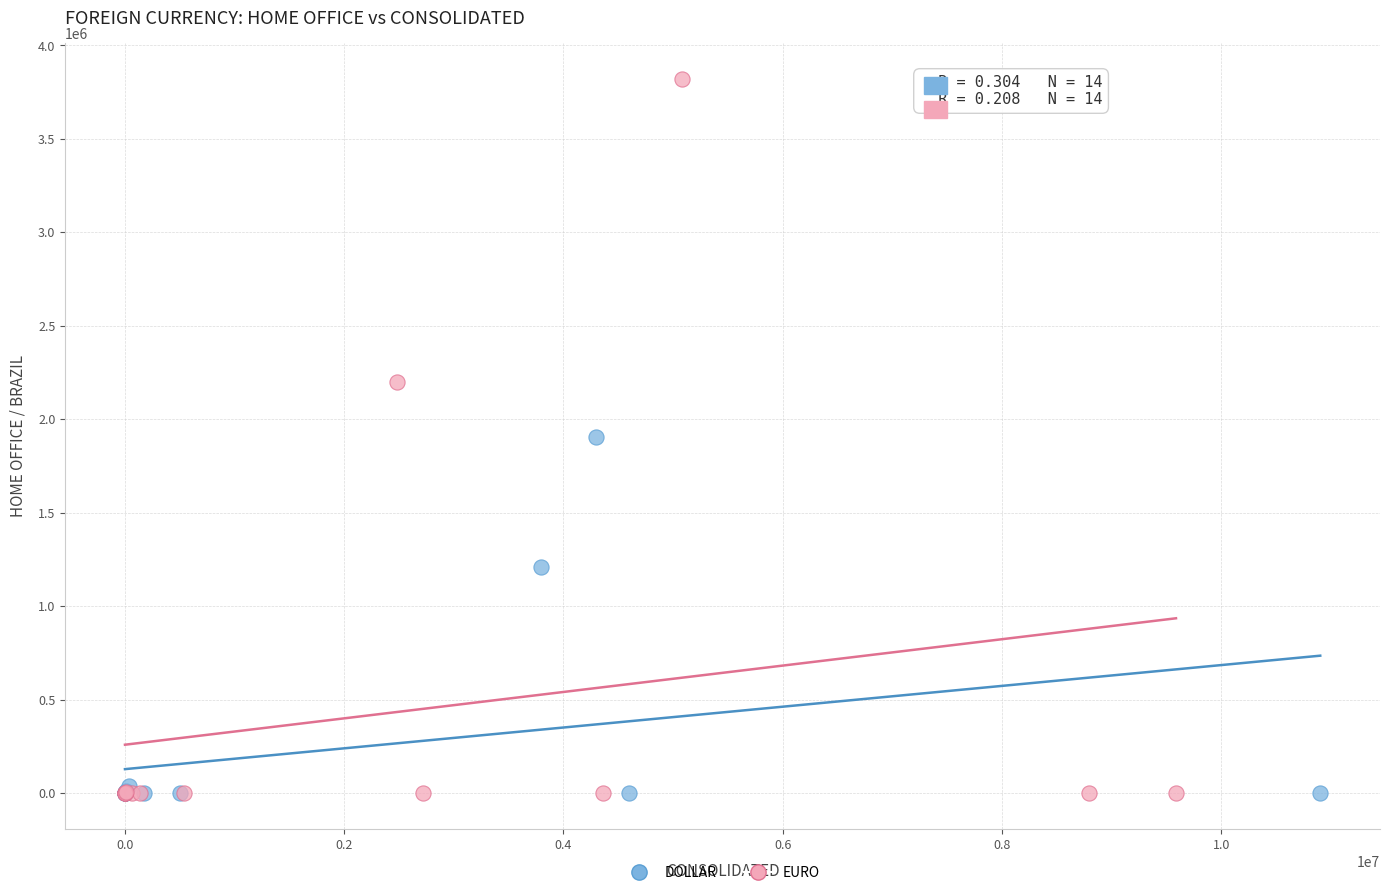

What are all the series names shown in the legend?

DOLLAR, EURO